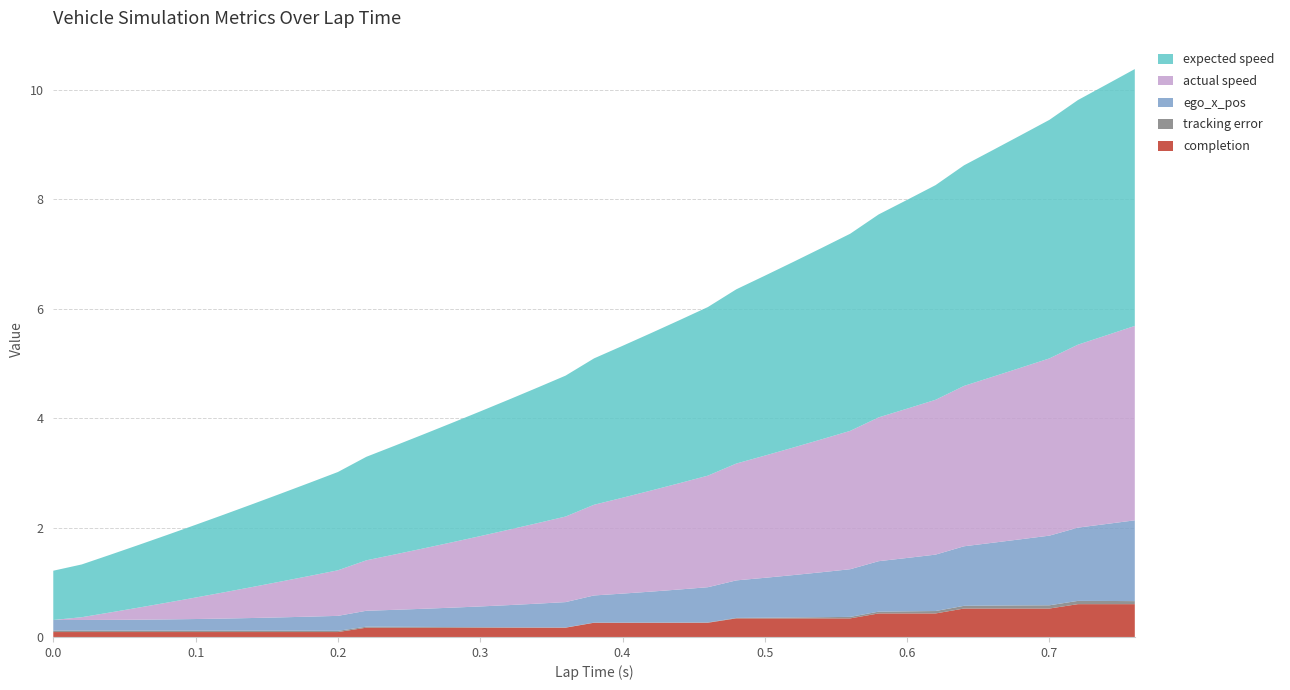

Reading right to left, extract all data points from this chart.

completion: 0.6	0.6	0.6	0.5	0.5	0.5	0.5	0.4	0.4	0.4	0.3	0.3	0.3	0.3	0.3	0.3	0.3	0.3	0.3	0.3	0.2	0.2	0.2	0.2	0.2	0.2	0.2	0.2	0.1	0.1	0.1	0.1	0.1	0.1	0.1	0.1	0.1	0.1	0.1
tracking error: 0.1	0.1	0.1	0.1	0.1	0.1	0.0	0.0	0.0	0.0	0.0	0.0	0.0	0.0	0.0	0.0	0.0	0.0	0.0	0.0	0.0	0.0	0.0	0.0	0.0	0.0	0.0	0.0	0.0	0.0	0.0	0.0	0.0	0.0	0.0	0.0	0.0	0.0	0.0
ego_x_pos: 1.5	1.4	1.3	1.3	1.2	1.1	1.1	1.0	1.0	0.9	0.9	0.8	0.8	0.7	0.7	0.6	0.6	0.6	0.5	0.5	0.5	0.4	0.4	0.4	0.4	0.3	0.3	0.3	0.3	0.3	0.2	0.2	0.2	0.2	0.2	0.2	0.2	0.2	0.2
actual speed: 3.6	3.4	3.3	3.2	3.1	3.0	2.9	2.8	2.7	2.6	2.5	2.4	2.3	2.2	2.1	2.0	1.9	1.8	1.8	1.7	1.6	1.5	1.4	1.3	1.2	1.1	1.0	0.9	0.8	0.7	0.7	0.6	0.5	0.4	0.3	0.2	0.1	0.1	0.0
expected speed: 4.7	4.6	4.5	4.4	4.3	4.1	4.0	3.9	3.8	3.7	3.6	3.5	3.4	3.3	3.2	3.1	3.0	2.9	2.8	2.7	2.6	2.5	2.4	2.3	2.2	2.1	2.0	1.9	1.8	1.7	1.6	1.5	1.4	1.3	1.2	1.1	1.1	1.0	0.9